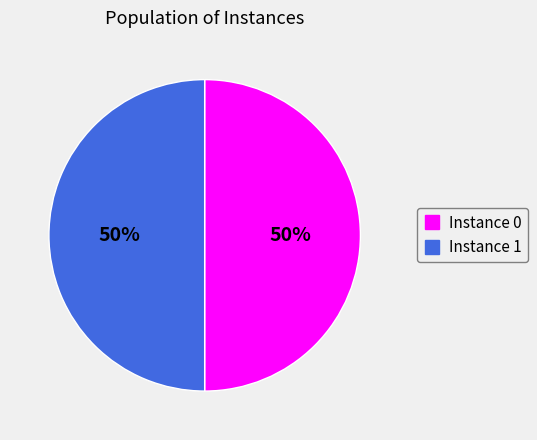

To the nearest percent, what is the average slice percentage?

50%